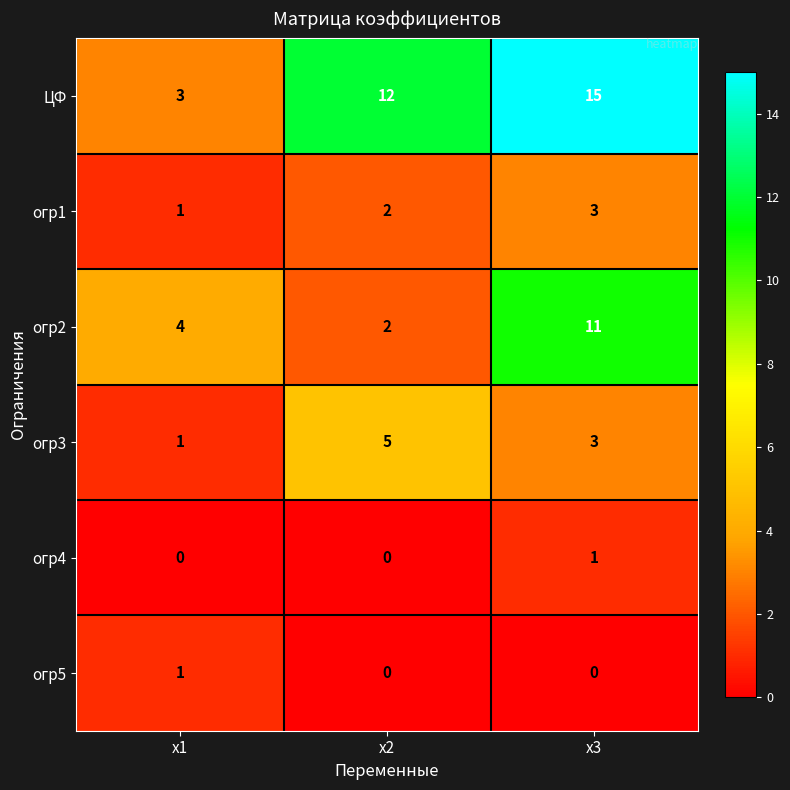

List the labels in order of ЦФ value, largest first.

х3, х2, х1